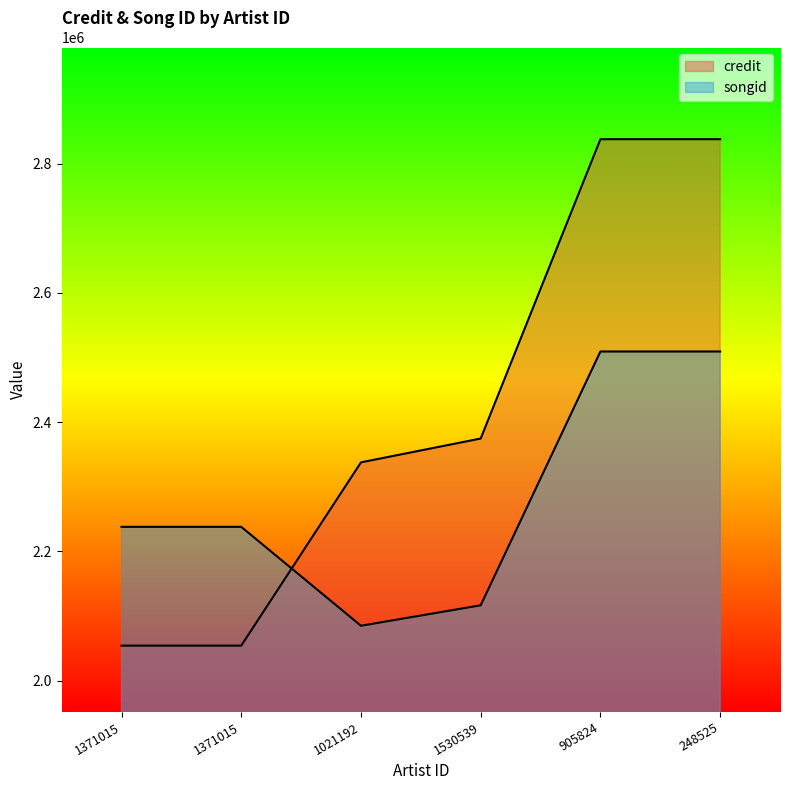

How many data points in credit are above 2374577?

2